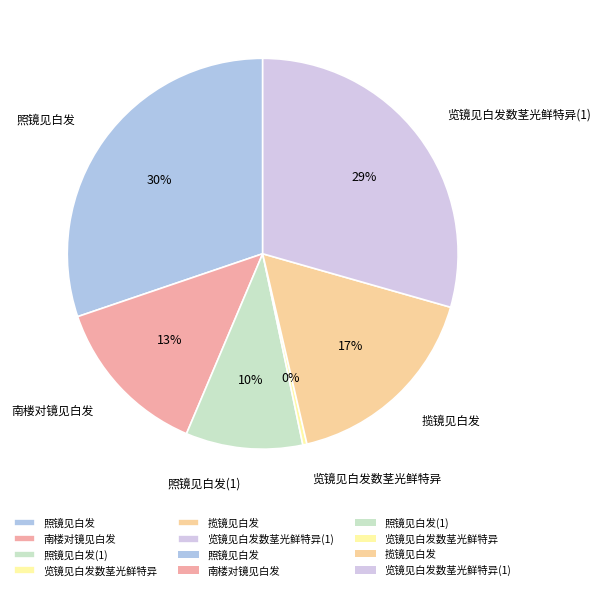

To the nearest percent, what percentage of the pie is 览镜见白发数茎光鲜特异?

0%